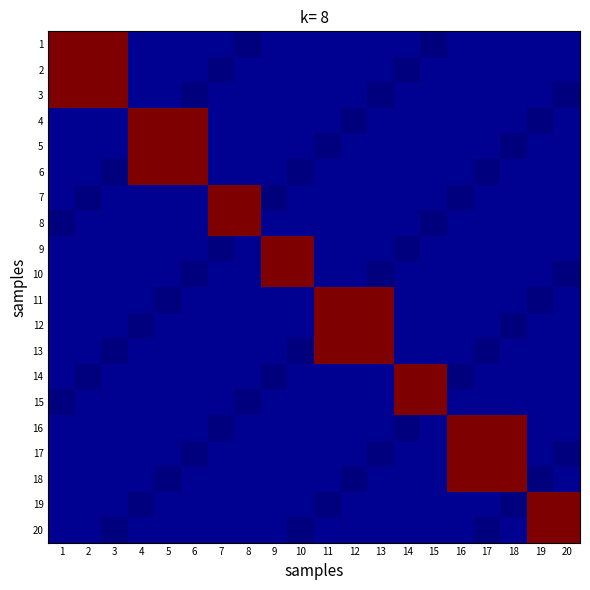

Reading left to right, transcribe all the data shown in this chart.

1: 1=1.0	2=1.0	3=1.0	4=0.0	5=0.0	6=0.0	7=0.0	8=0.0	9=0.0	10=0.0	11=0.0	12=0.0	13=0.0	14=0.0	15=0.0	16=0.0	17=0.0	18=0.0	19=0.0	20=0.0
2: 1=1.0	2=1.0	3=1.0	4=0.0	5=0.0	6=0.0	7=0.0	8=0.0	9=0.0	10=0.0	11=0.0	12=0.0	13=0.0	14=0.0	15=0.0	16=0.0	17=0.0	18=0.0	19=0.0	20=0.0
3: 1=1.0	2=1.0	3=1.0	4=0.0	5=0.0	6=0.0	7=0.0	8=0.0	9=0.0	10=0.0	11=0.0	12=0.0	13=0.0	14=0.0	15=0.0	16=0.0	17=0.0	18=0.0	19=0.0	20=0.0
4: 1=0.0	2=0.0	3=0.0	4=1.0	5=1.0	6=1.0	7=0.0	8=0.0	9=0.0	10=0.0	11=0.0	12=0.0	13=0.0	14=0.0	15=0.0	16=0.0	17=0.0	18=0.0	19=0.0	20=0.0
5: 1=0.0	2=0.0	3=0.0	4=1.0	5=1.0	6=1.0	7=0.0	8=0.0	9=0.0	10=0.0	11=0.0	12=0.0	13=0.0	14=0.0	15=0.0	16=0.0	17=0.0	18=0.0	19=0.0	20=0.0
6: 1=0.0	2=0.0	3=0.0	4=1.0	5=1.0	6=1.0	7=0.0	8=0.0	9=0.0	10=0.0	11=0.0	12=0.0	13=0.0	14=0.0	15=0.0	16=0.0	17=0.0	18=0.0	19=0.0	20=0.0
7: 1=0.0	2=0.0	3=0.0	4=0.0	5=0.0	6=0.0	7=1.0	8=1.0	9=0.0	10=0.0	11=0.0	12=0.0	13=0.0	14=0.0	15=0.0	16=0.0	17=0.0	18=0.0	19=0.0	20=0.0
8: 1=0.0	2=0.0	3=0.0	4=0.0	5=0.0	6=0.0	7=1.0	8=1.0	9=0.0	10=0.0	11=0.0	12=0.0	13=0.0	14=0.0	15=0.0	16=0.0	17=0.0	18=0.0	19=0.0	20=0.0
9: 1=0.0	2=0.0	3=0.0	4=0.0	5=0.0	6=0.0	7=0.0	8=0.0	9=1.0	10=1.0	11=0.0	12=0.0	13=0.0	14=0.0	15=0.0	16=0.0	17=0.0	18=0.0	19=0.0	20=0.0
10: 1=0.0	2=0.0	3=0.0	4=0.0	5=0.0	6=0.0	7=0.0	8=0.0	9=1.0	10=1.0	11=0.0	12=0.0	13=0.0	14=0.0	15=0.0	16=0.0	17=0.0	18=0.0	19=0.0	20=0.0
11: 1=0.0	2=0.0	3=0.0	4=0.0	5=0.0	6=0.0	7=0.0	8=0.0	9=0.0	10=0.0	11=1.0	12=1.0	13=1.0	14=0.0	15=0.0	16=0.0	17=0.0	18=0.0	19=0.0	20=0.0
12: 1=0.0	2=0.0	3=0.0	4=0.0	5=0.0	6=0.0	7=0.0	8=0.0	9=0.0	10=0.0	11=1.0	12=1.0	13=1.0	14=0.0	15=0.0	16=0.0	17=0.0	18=0.0	19=0.0	20=0.0
13: 1=0.0	2=0.0	3=0.0	4=0.0	5=0.0	6=0.0	7=0.0	8=0.0	9=0.0	10=0.0	11=1.0	12=1.0	13=1.0	14=0.0	15=0.0	16=0.0	17=0.0	18=0.0	19=0.0	20=0.0
14: 1=0.0	2=0.0	3=0.0	4=0.0	5=0.0	6=0.0	7=0.0	8=0.0	9=0.0	10=0.0	11=0.0	12=0.0	13=0.0	14=1.0	15=1.0	16=0.0	17=0.0	18=0.0	19=0.0	20=0.0
15: 1=0.0	2=0.0	3=0.0	4=0.0	5=0.0	6=0.0	7=0.0	8=0.0	9=0.0	10=0.0	11=0.0	12=0.0	13=0.0	14=1.0	15=1.0	16=0.0	17=0.0	18=0.0	19=0.0	20=0.0
16: 1=0.0	2=0.0	3=0.0	4=0.0	5=0.0	6=0.0	7=0.0	8=0.0	9=0.0	10=0.0	11=0.0	12=0.0	13=0.0	14=0.0	15=0.0	16=1.0	17=1.0	18=1.0	19=0.0	20=0.0
17: 1=0.0	2=0.0	3=0.0	4=0.0	5=0.0	6=0.0	7=0.0	8=0.0	9=0.0	10=0.0	11=0.0	12=0.0	13=0.0	14=0.0	15=0.0	16=1.0	17=1.0	18=1.0	19=0.0	20=0.0
18: 1=0.0	2=0.0	3=0.0	4=0.0	5=0.0	6=0.0	7=0.0	8=0.0	9=0.0	10=0.0	11=0.0	12=0.0	13=0.0	14=0.0	15=0.0	16=1.0	17=1.0	18=1.0	19=0.0	20=0.0
19: 1=0.0	2=0.0	3=0.0	4=0.0	5=0.0	6=0.0	7=0.0	8=0.0	9=0.0	10=0.0	11=0.0	12=0.0	13=0.0	14=0.0	15=0.0	16=0.0	17=0.0	18=0.0	19=1.0	20=1.0
20: 1=0.0	2=0.0	3=0.0	4=0.0	5=0.0	6=0.0	7=0.0	8=0.0	9=0.0	10=0.0	11=0.0	12=0.0	13=0.0	14=0.0	15=0.0	16=0.0	17=0.0	18=0.0	19=1.0	20=1.0